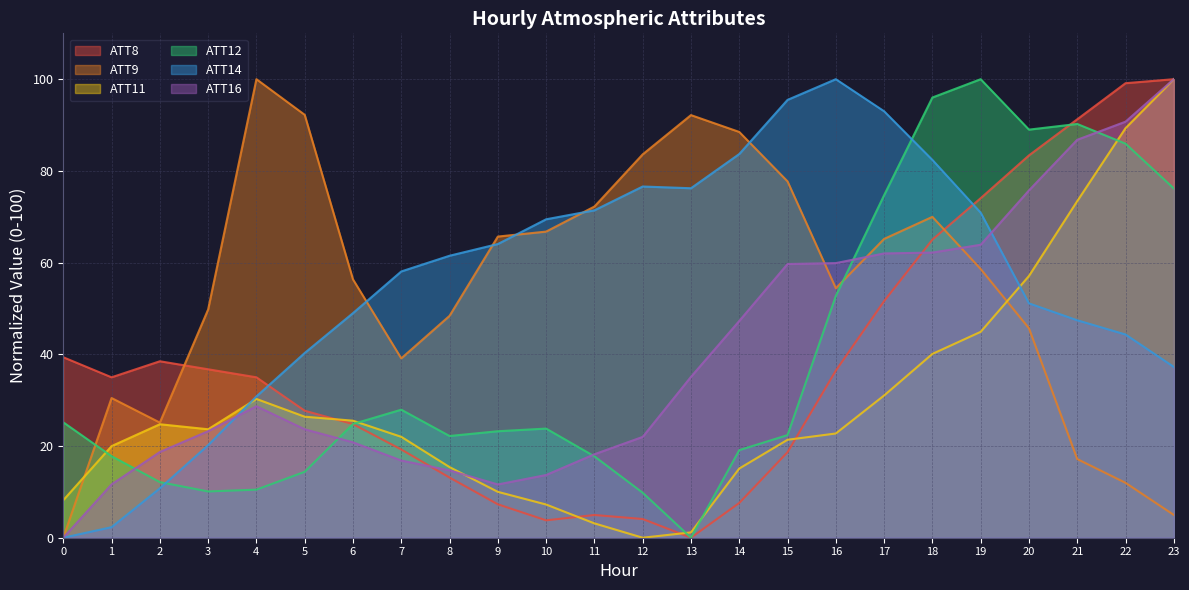

Which series ends up on top after the final intersection of ATT16 and ATT11?

ATT16